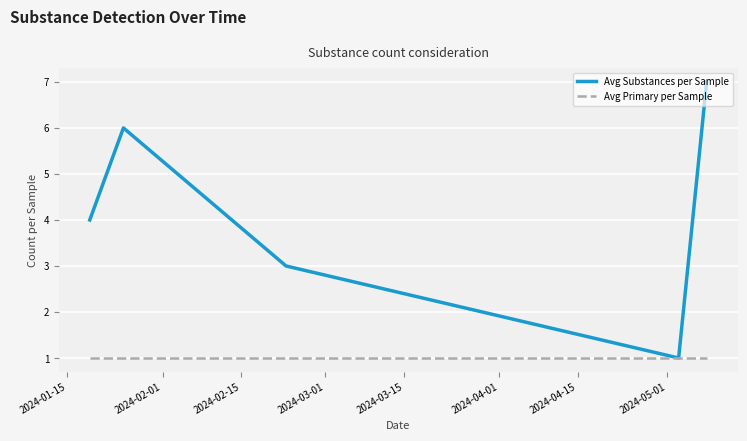

List the series in order of their peak value, lowest first.

Avg Primary per Sample, Avg Substances per Sample